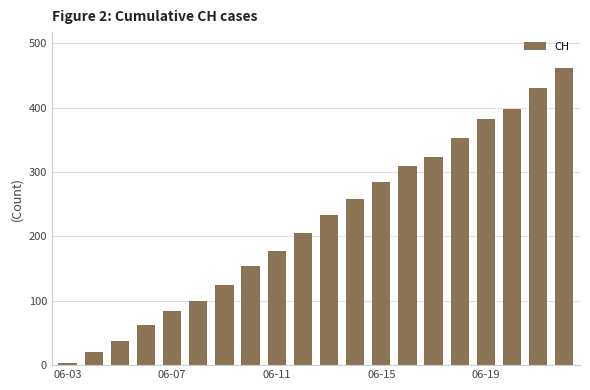

What is the maximum value shown in the chart?

462